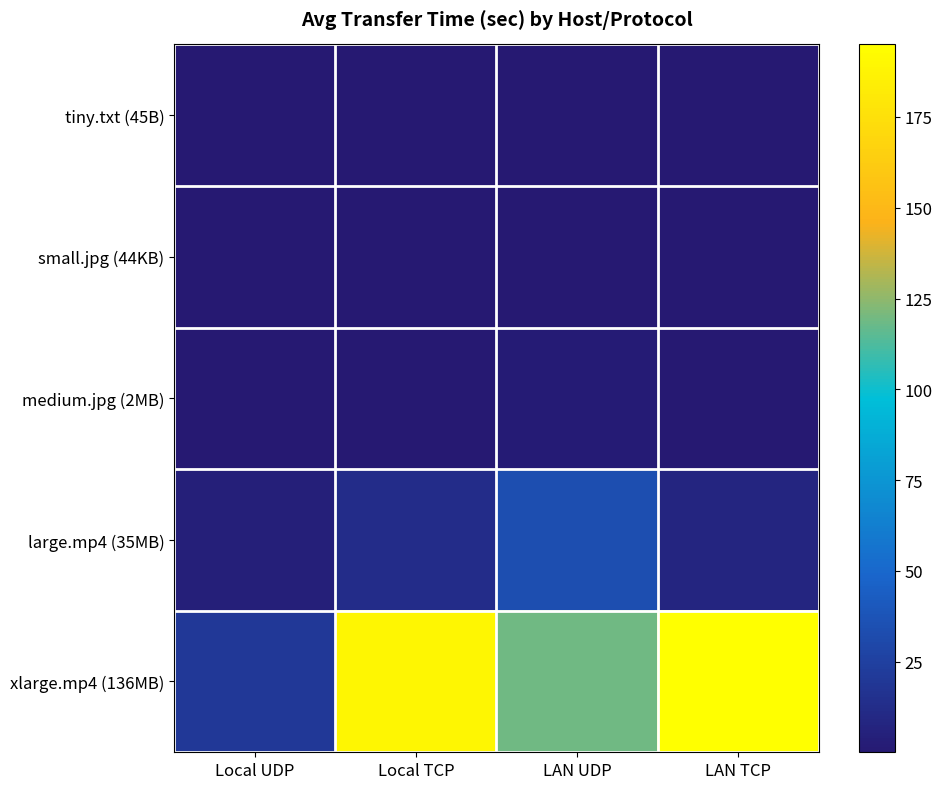

Which series has the widest spread of values?

xlarge.mp4 (136MB)